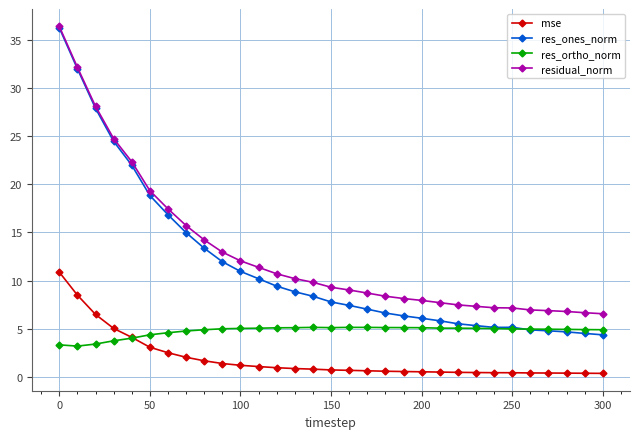

What is the maximum value for res_ortho_norm?

5.1